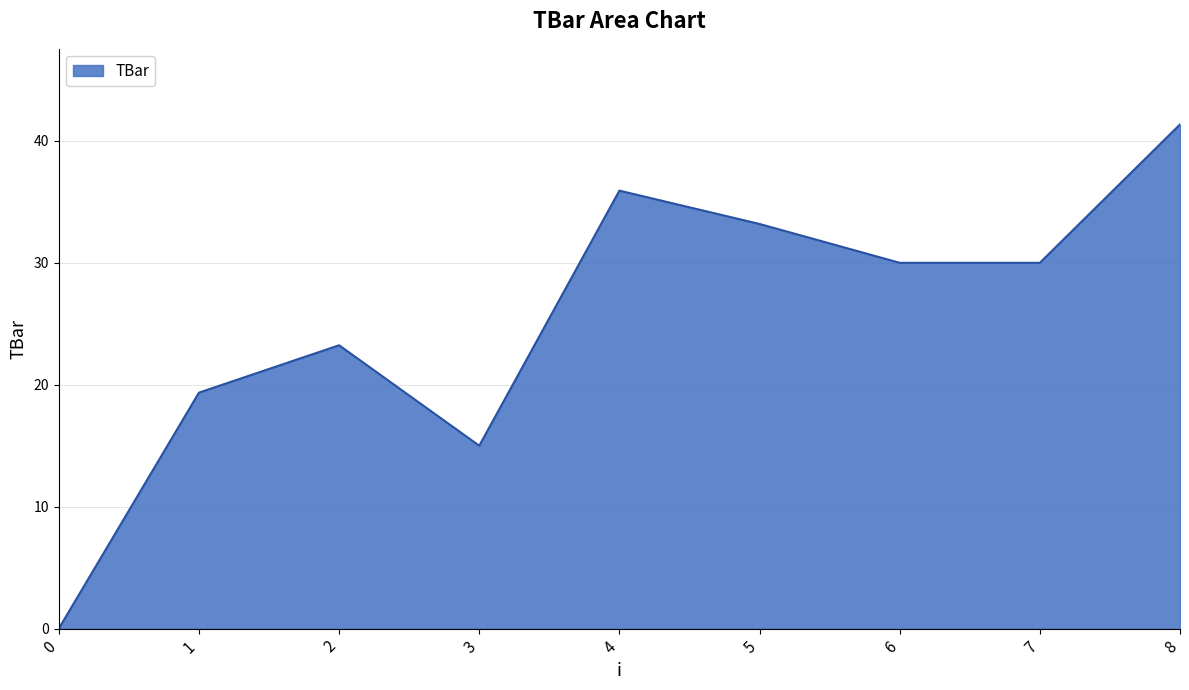

Is it true that the value at 2 is 32.4?

False